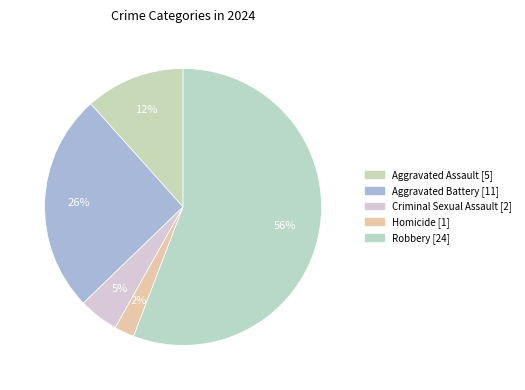

Which category accounts for the majority?

Robbery